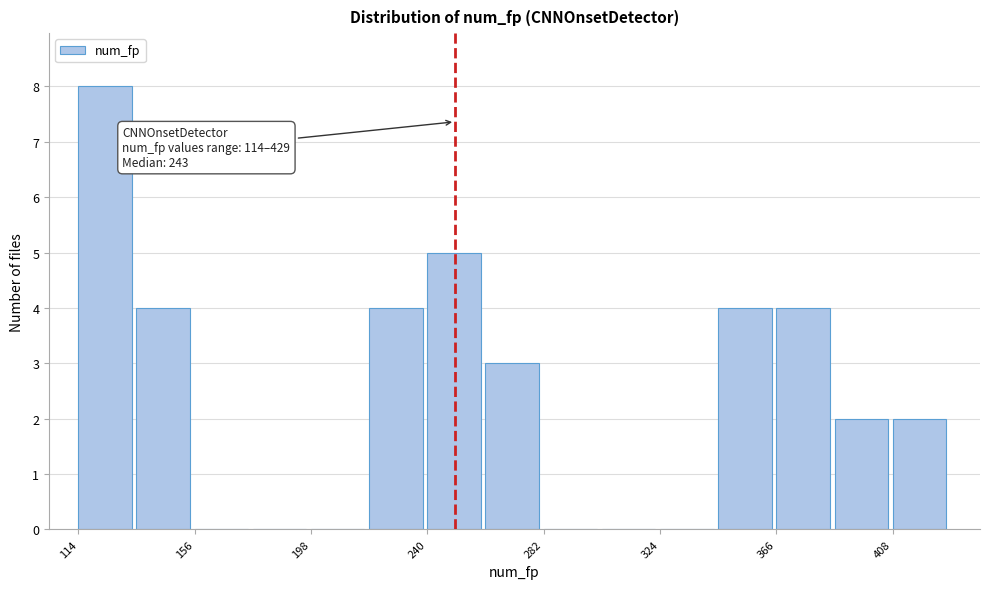

Which range on the x-axis has the tallest bar?

114 to 135